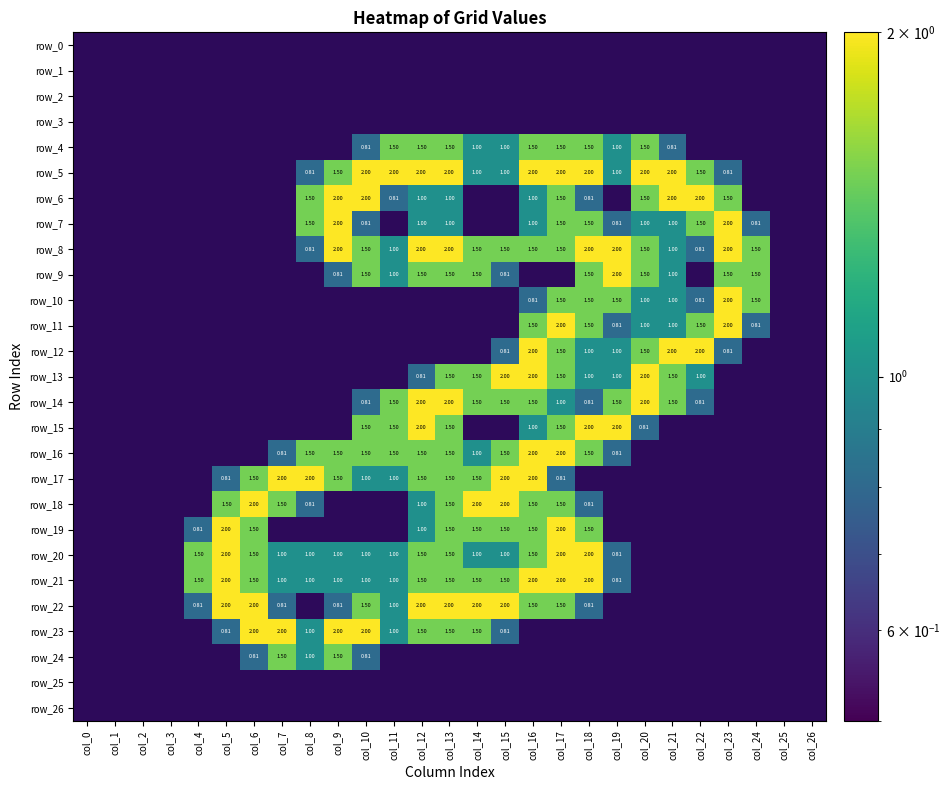

Rank the series at col_9 from highest to lowest value.

row_6, row_7, row_8, row_23, row_5, row_16, row_17, row_24, row_20, row_21, row_9, row_22, row_0, row_1, row_2, row_3, row_4, row_10, row_11, row_12, row_13, row_14, row_15, row_18, row_19, row_25, row_26